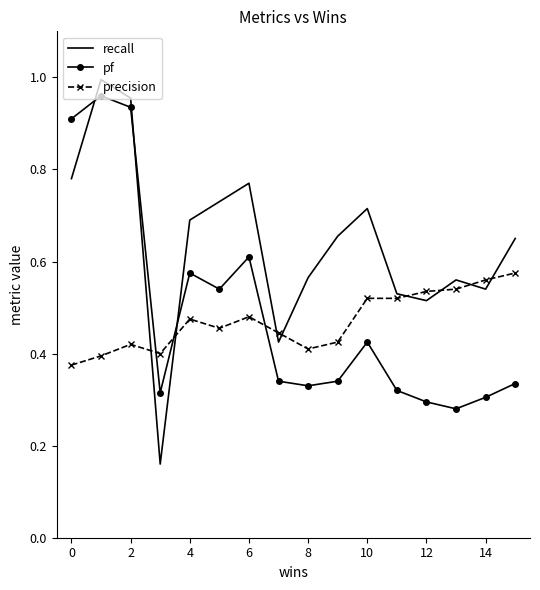

Which series ends up on top after the final intersection of recall and pf?

recall